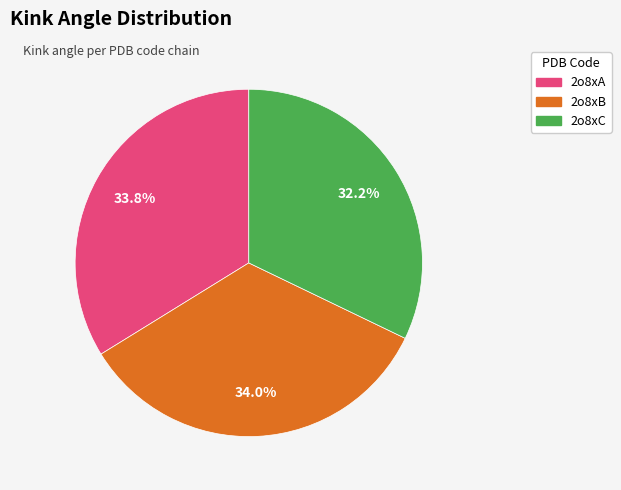

To the nearest percent, what portion does 2o8xC represent?

32%